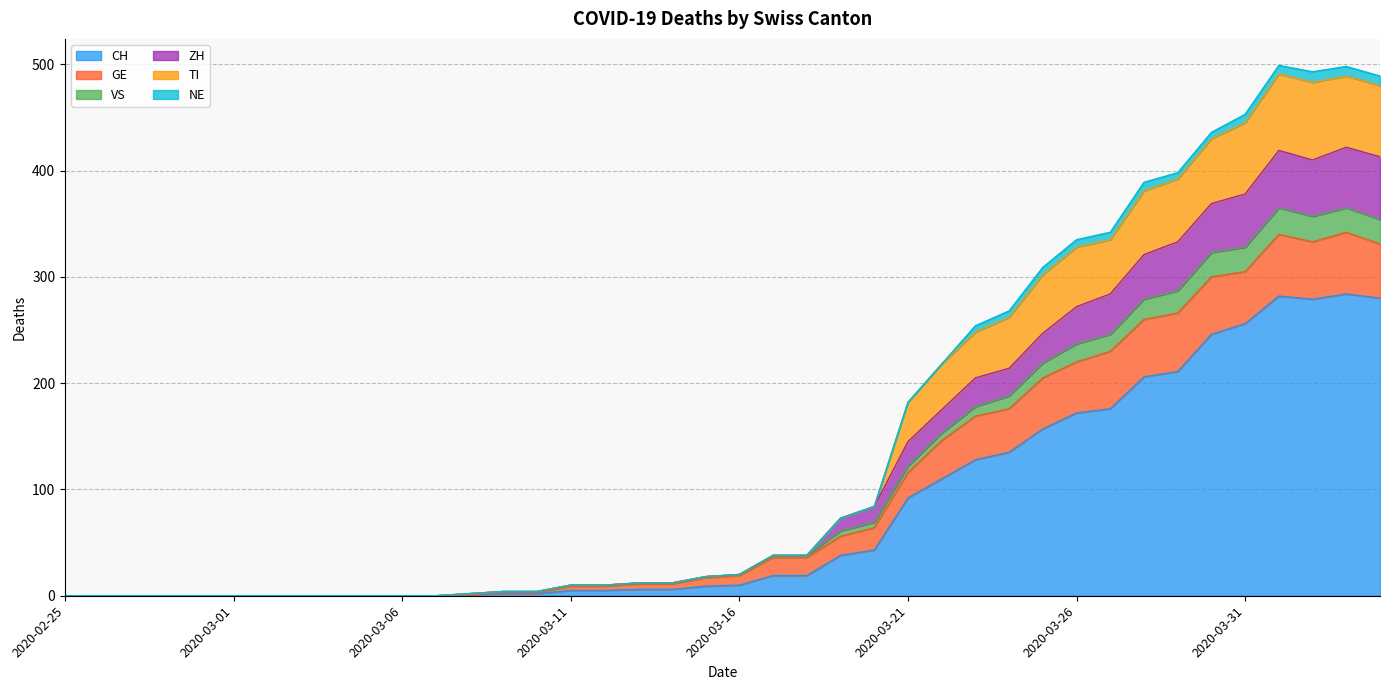

Rank the categories by CH value from highest to lowest.

2020-04-03, 2020-04-01, 2020-04-04, 2020-04-02, 2020-03-31, 2020-03-30, 2020-03-29, 2020-03-28, 2020-03-27, 2020-03-26, 2020-03-25, 2020-03-24, 2020-03-23, 2020-03-22, 2020-03-21, 2020-03-20, 2020-03-19, 2020-03-17, 2020-03-18, 2020-03-16, 2020-03-15, 2020-03-13, 2020-03-14, 2020-03-11, 2020-03-12, 2020-03-09, 2020-03-10, 2020-03-08, 2020-02-25, 2020-02-26, 2020-02-27, 2020-02-28, 2020-02-29, 2020-03-01, 2020-03-02, 2020-03-03, 2020-03-04, 2020-03-05, 2020-03-06, 2020-03-07